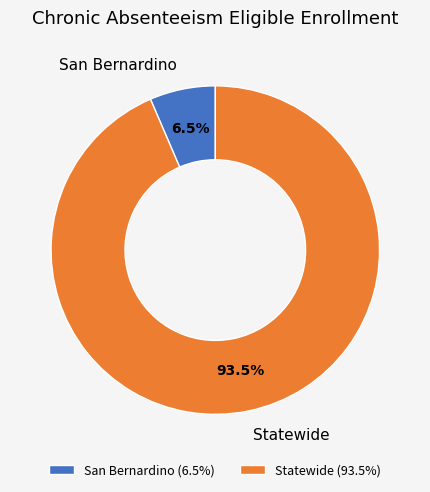

What percentage is NOT represented by Statewide?

6.5%